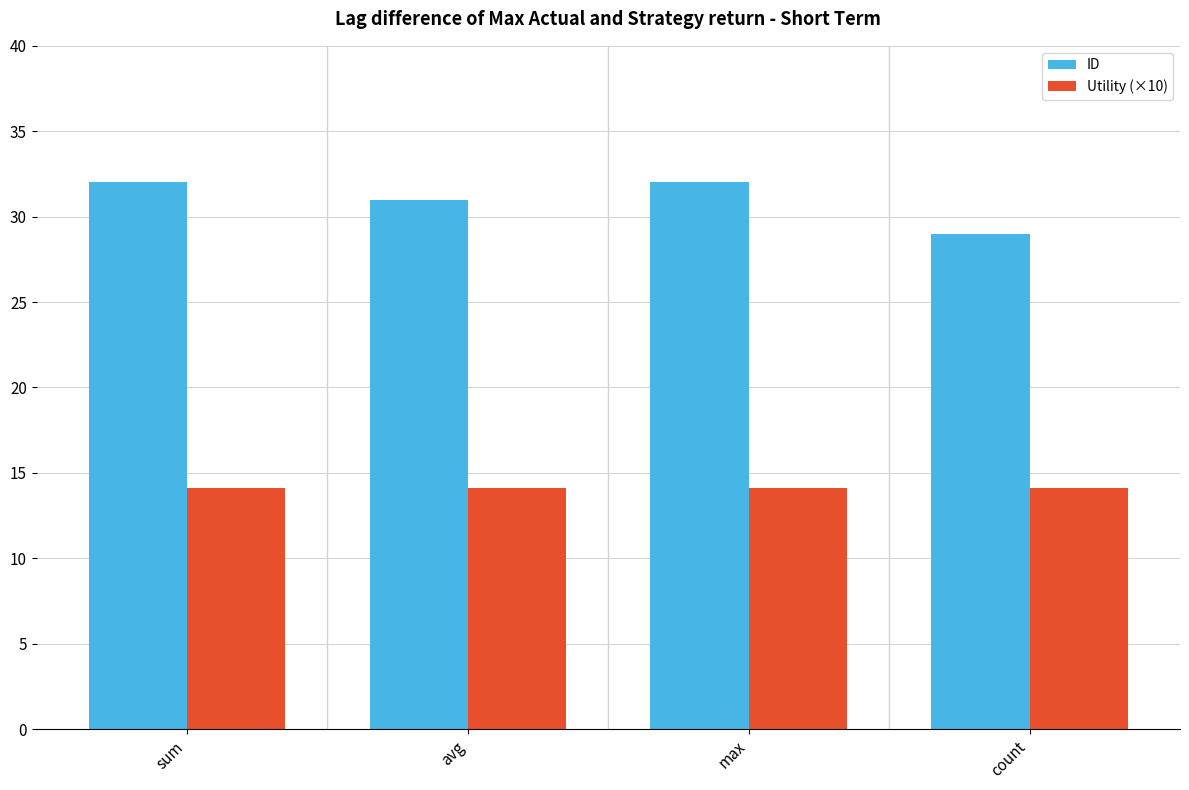

How many distinct data groups are displayed?

2